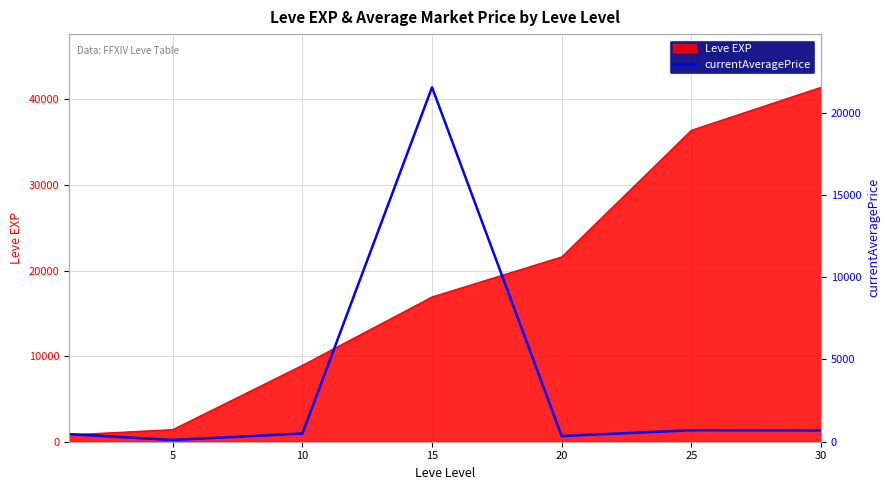

What is the highest value of the Leve EXP series?

41410